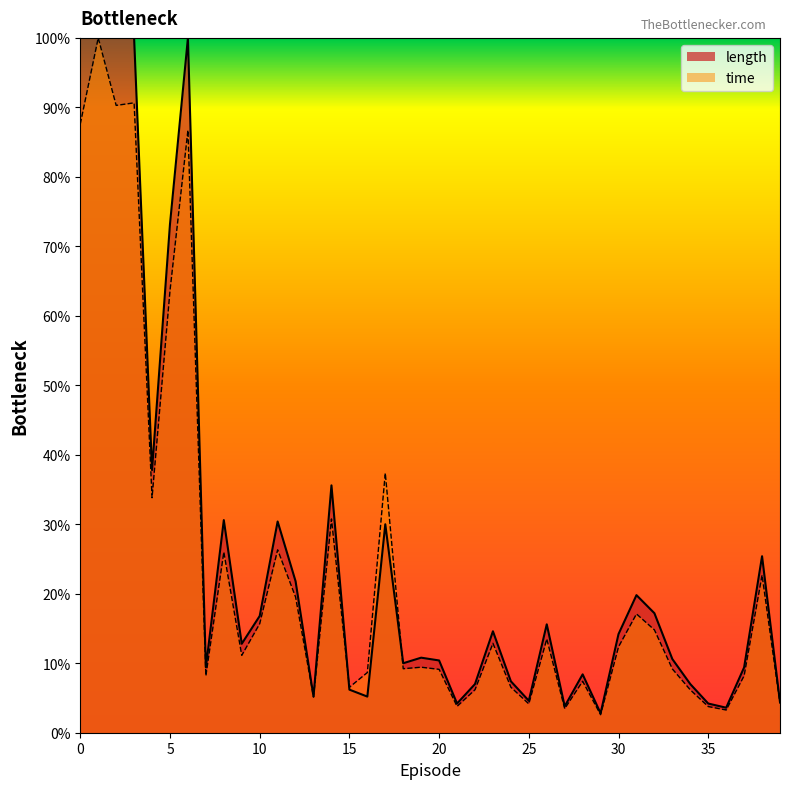

Where do time and length first cross each other?

14 and 15